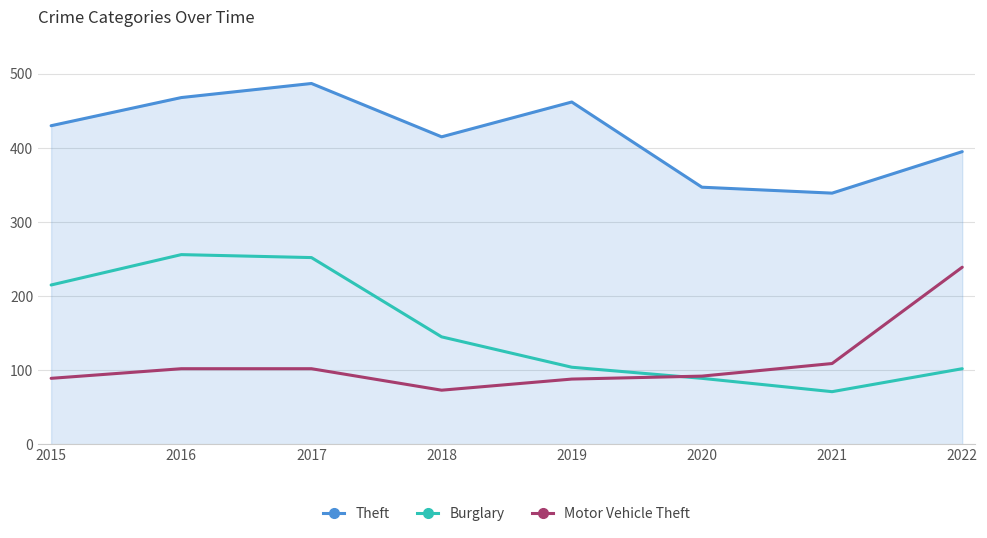

Where is the first local minimum for Motor Vehicle Theft?

2018